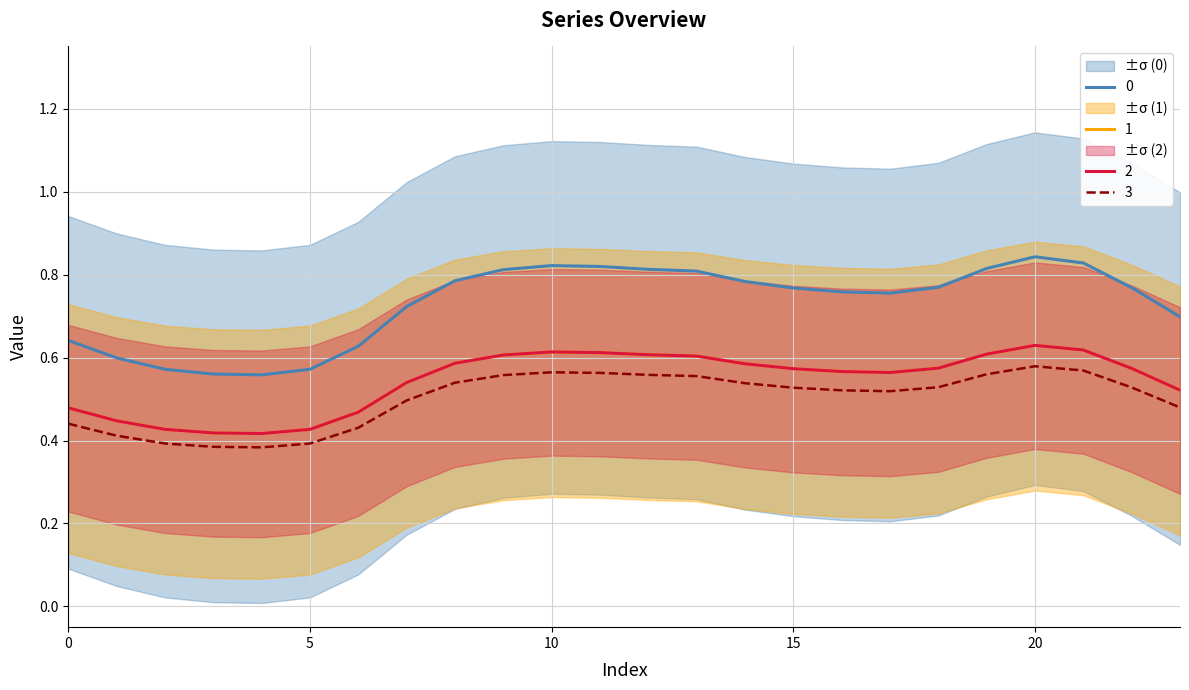

The 1 series shows 0.7 at 6. True or false?

False